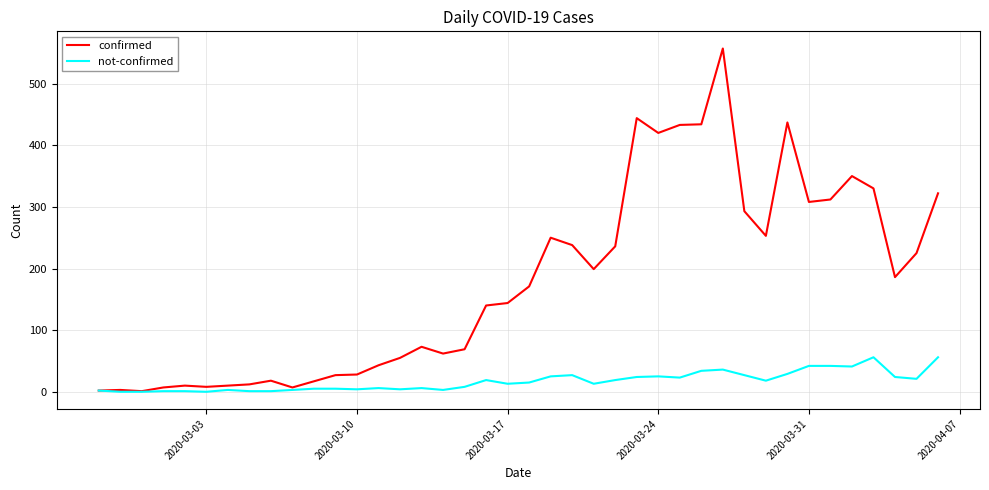

List the series in order of their peak value, lowest first.

not-confirmed, confirmed